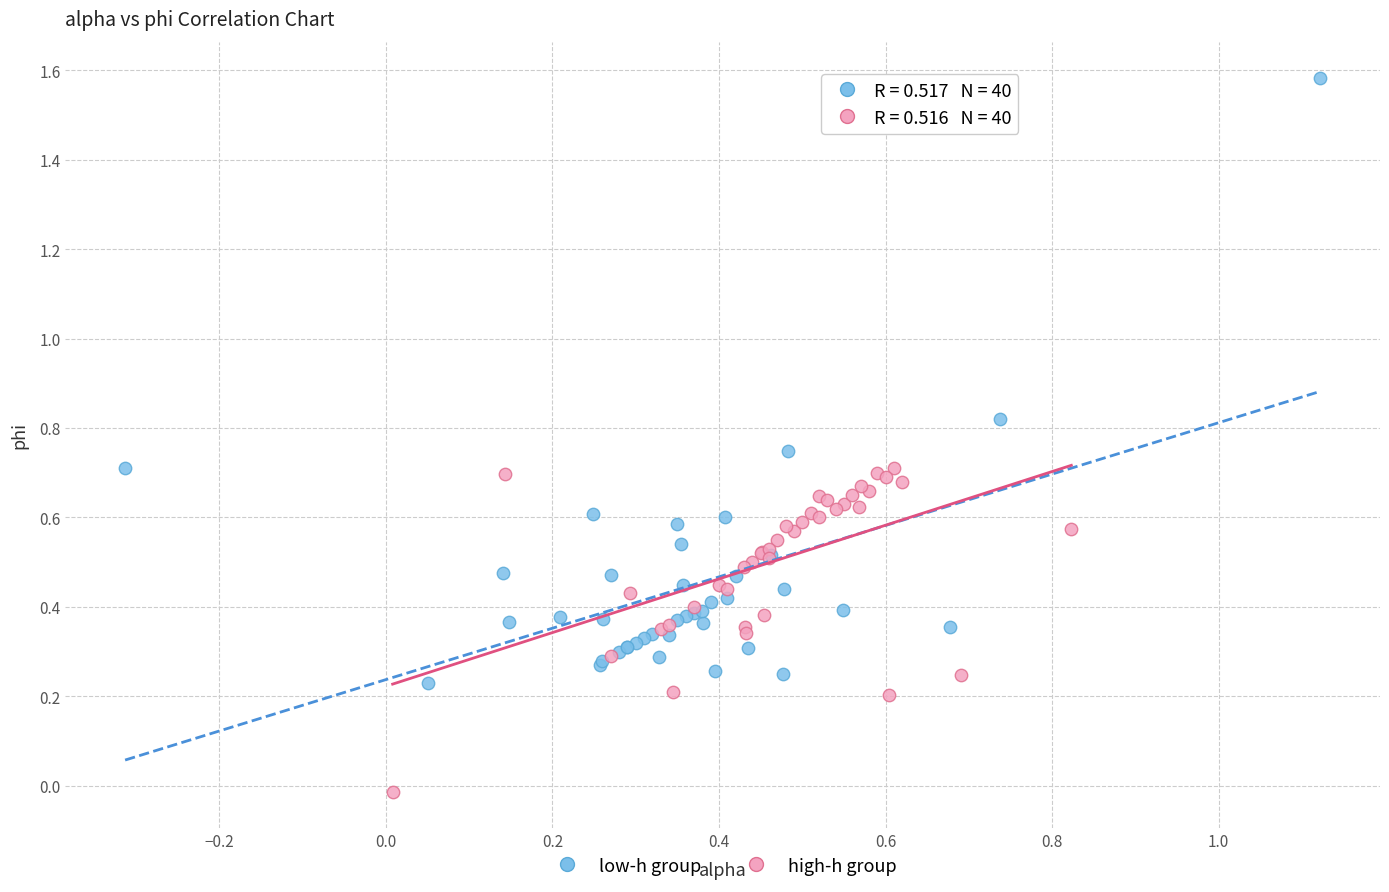

What are all the series names shown in the legend?

low-h group, high-h group